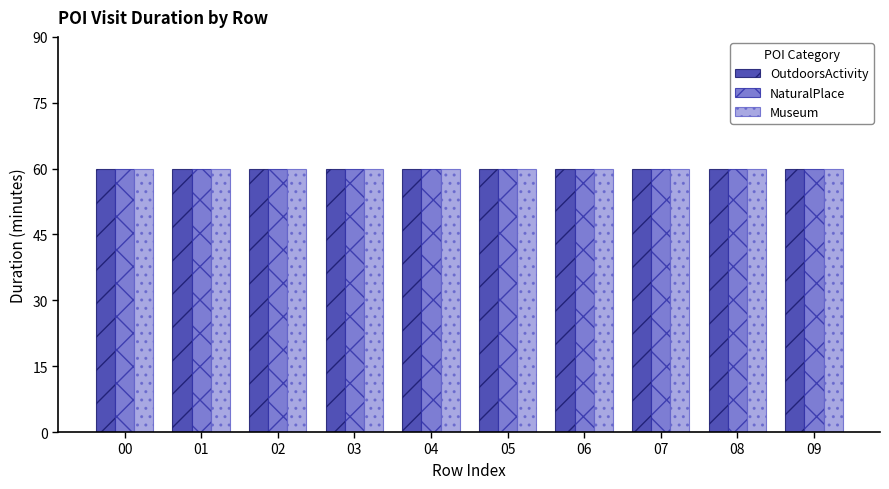

The OutdoorsActivity series shows 60 at 02. True or false?

True